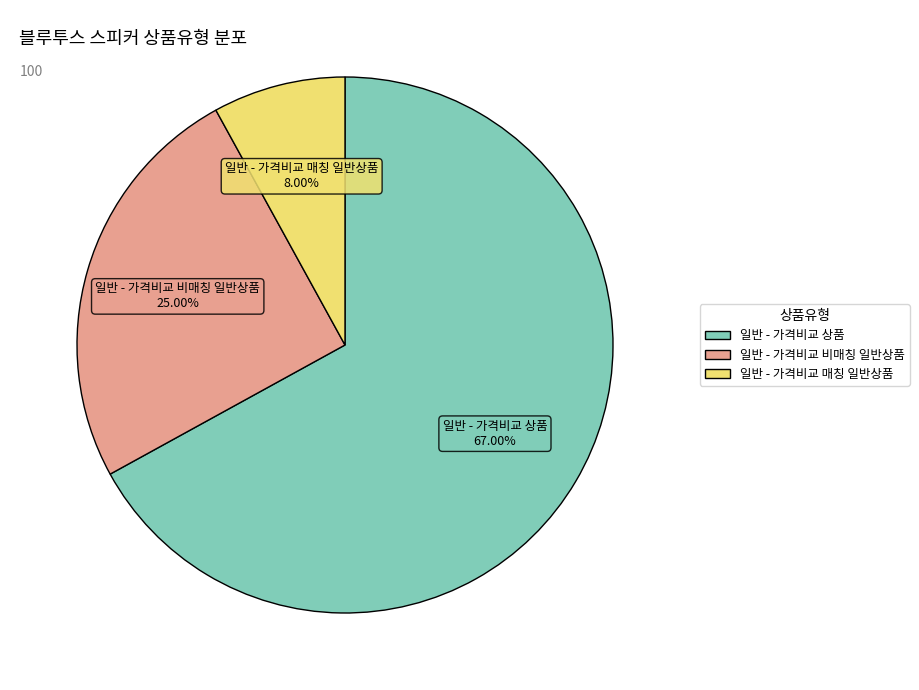

Count the number of slices in the pie.

3